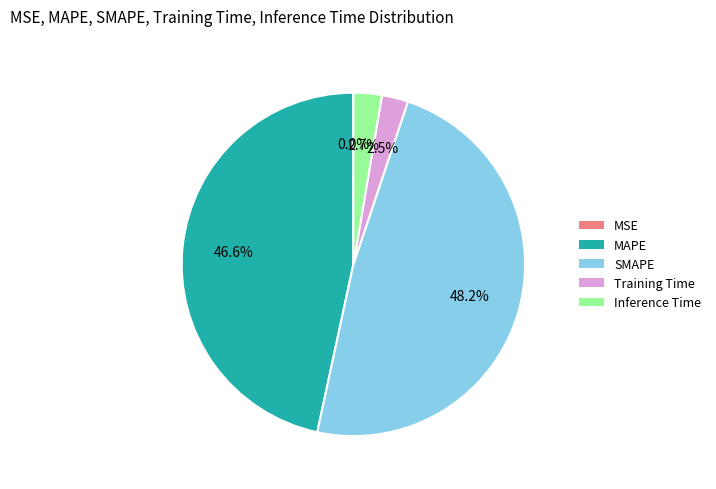

Which has a higher value, SMAPE or Training Time?

SMAPE